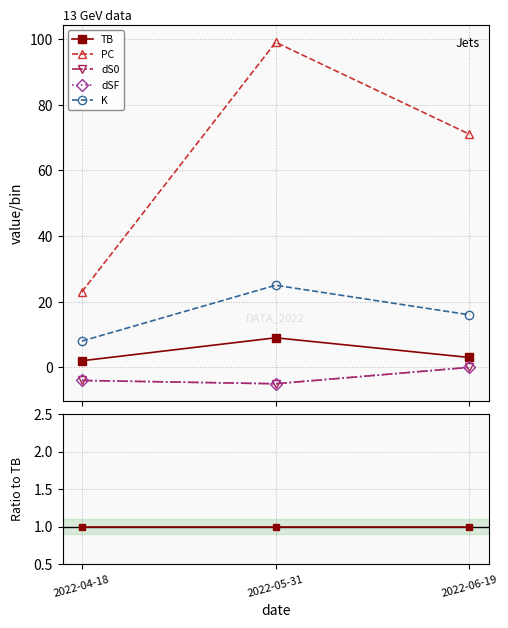

Where is K nearest to the value 4?

2022-04-18